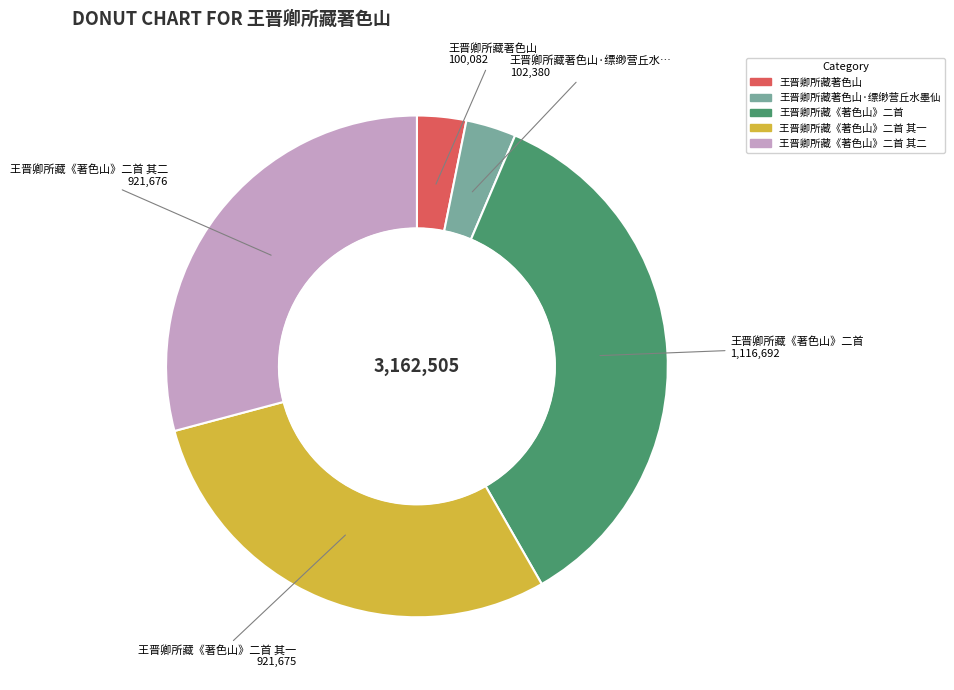

Is there any slice that represents more than half of the pie?

No